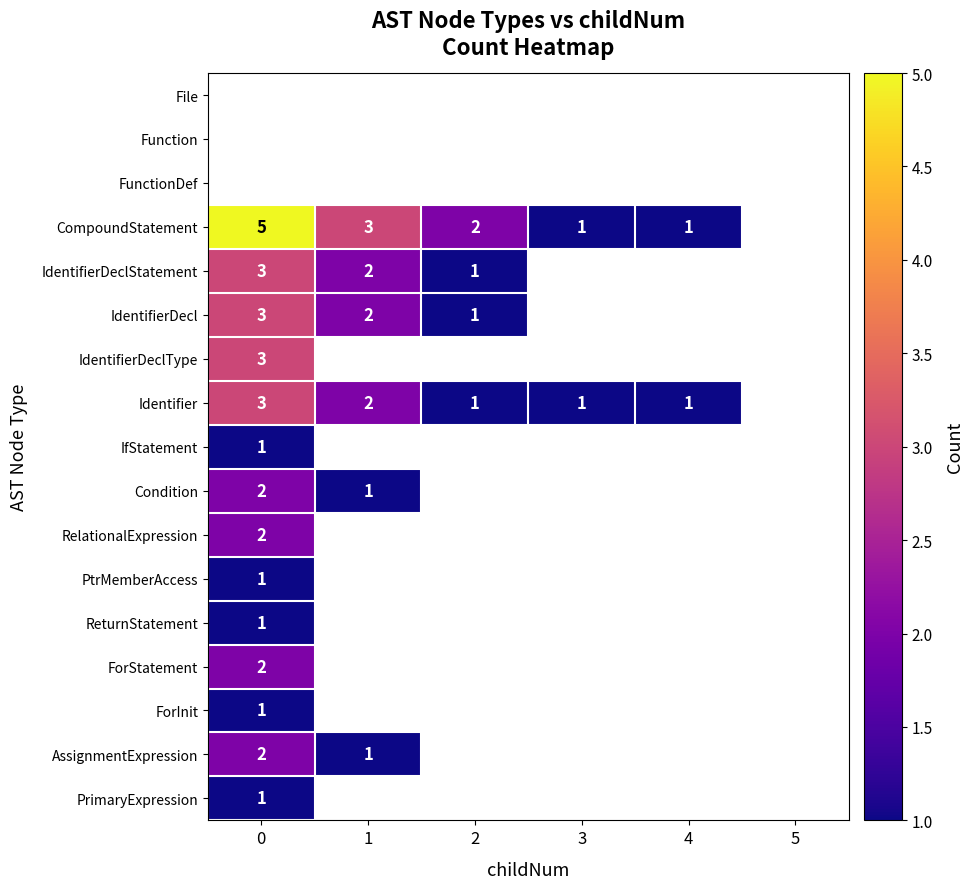

The IdentifierDeclType series shows 1 at 0. True or false?

False